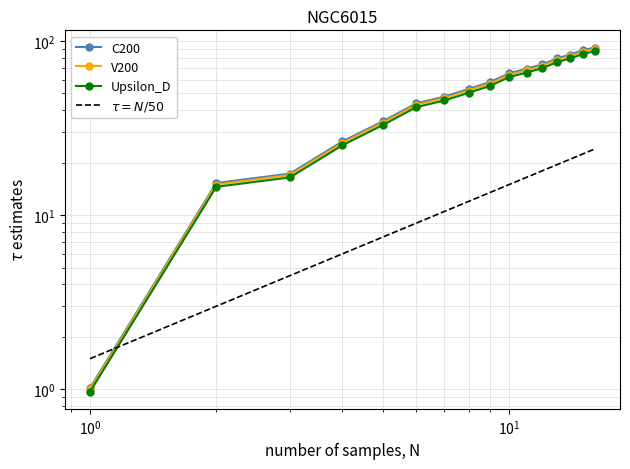

What is the lowest value of the $\tau = N/50$ series?

1.5